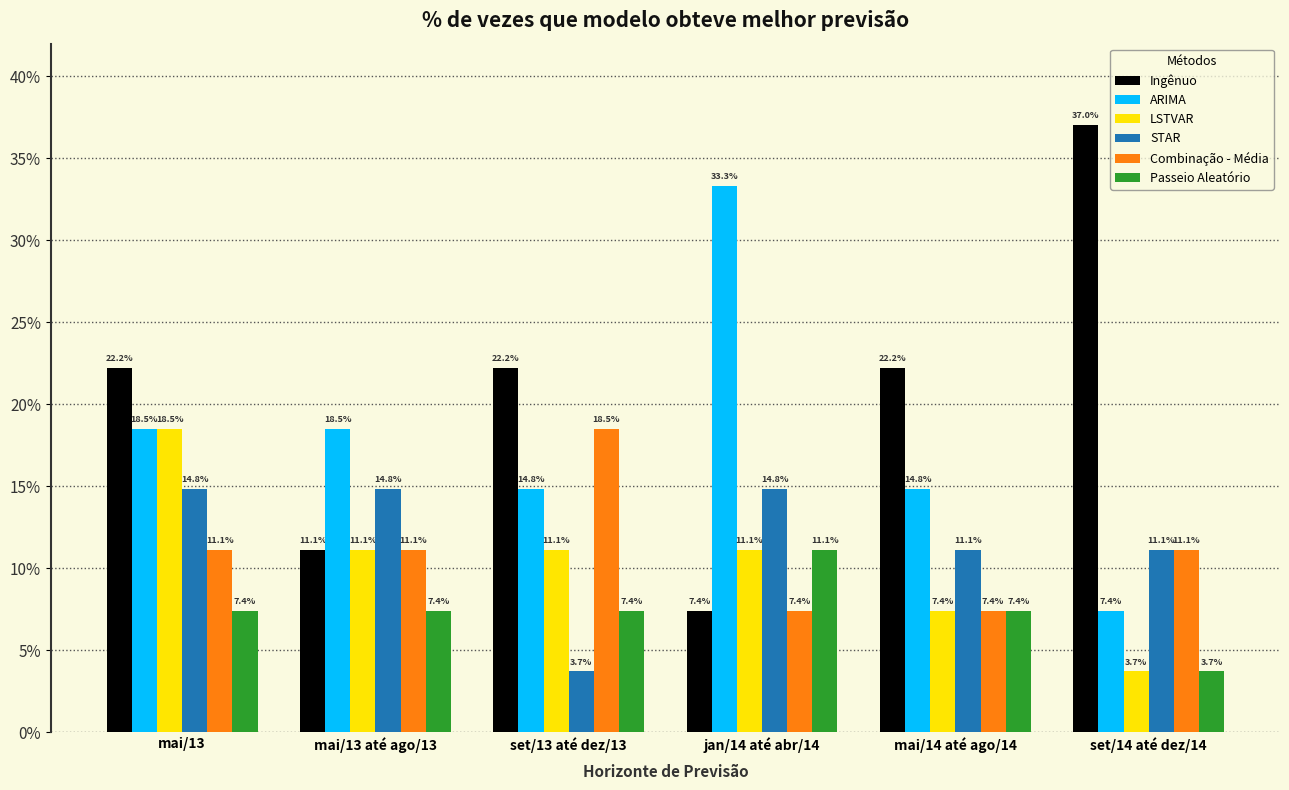

What are all the series names shown in the legend?

Ingênuo, ARIMA, LSTVAR, STAR, Combinação - Média, Passeio Aleatório